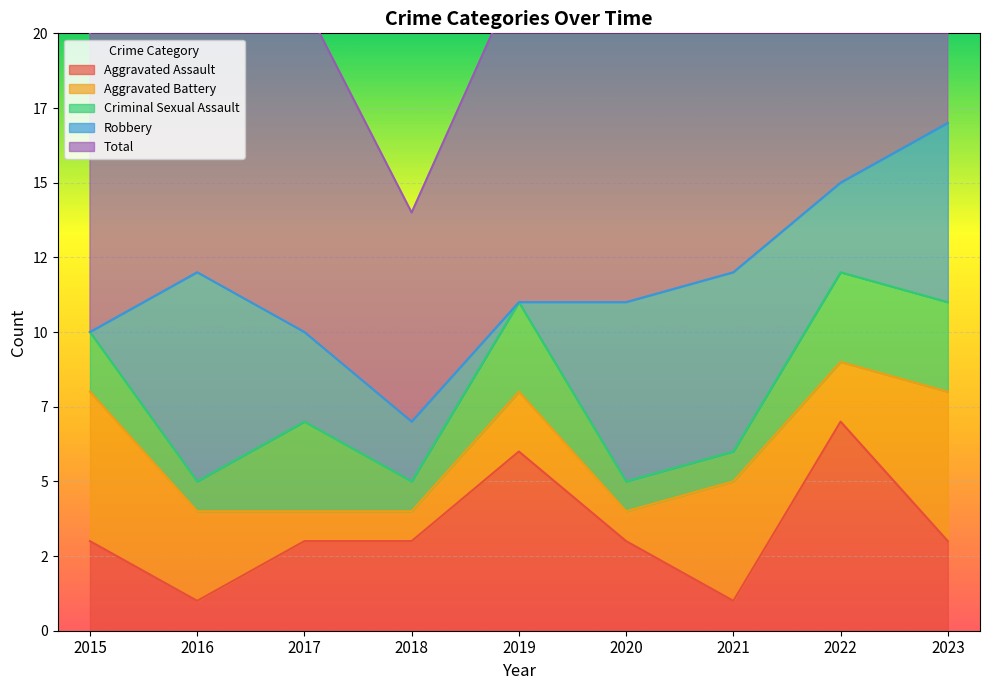

Between 2019 and 2020, which series saw the biggest shift?

Robbery